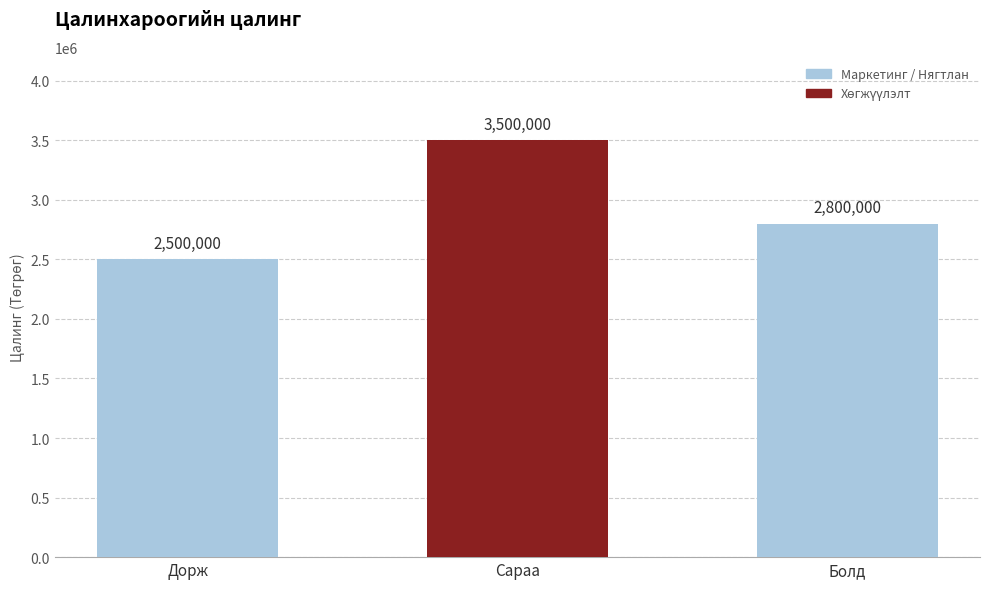

What is the change in value from Дорж to Болд?

+300000